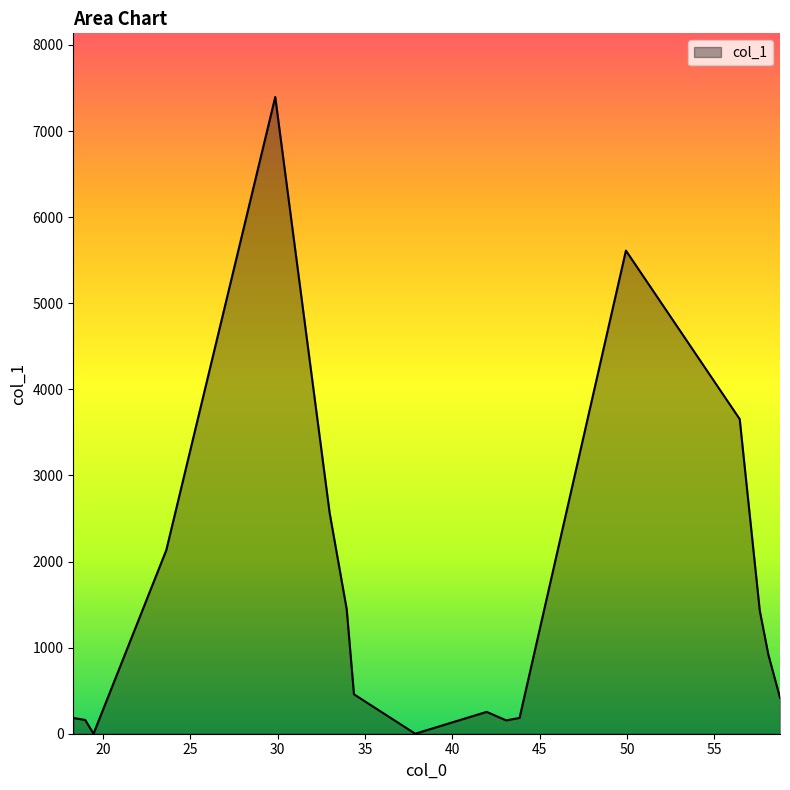

What is the maximum value shown in the chart?

7395.8